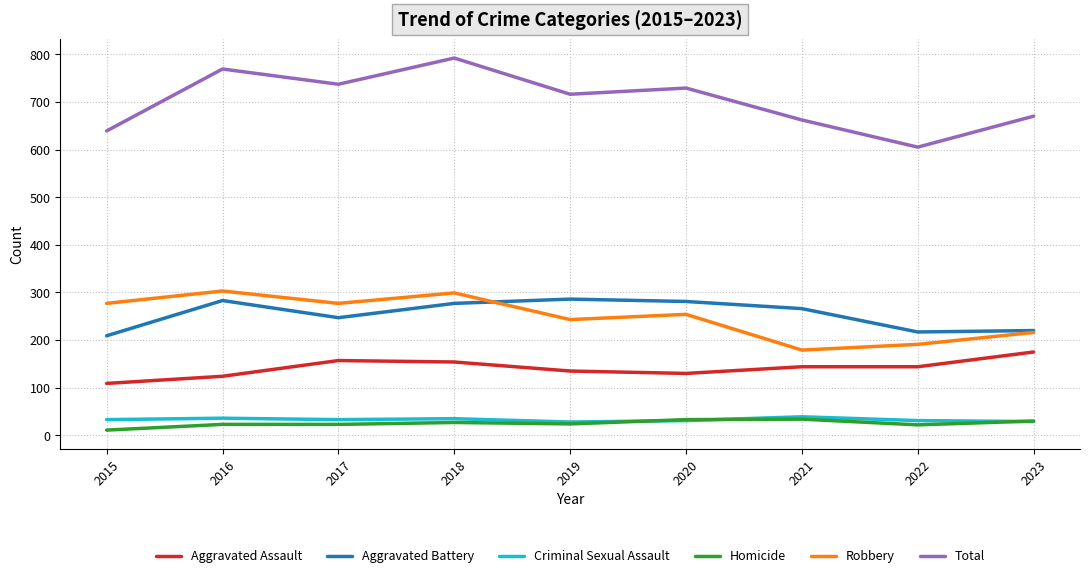

What is the spread (max minus min) of values at 2020?

698